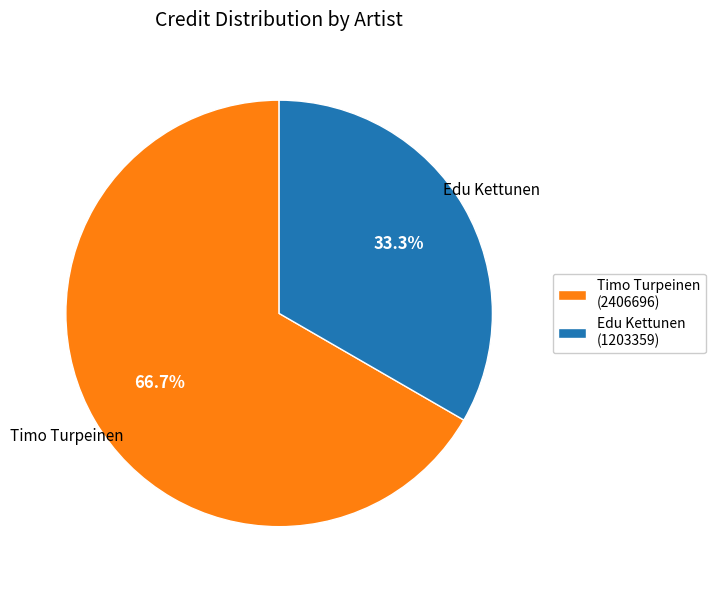

Which category accounts for the majority?

Timo Turpeinen (2406696)